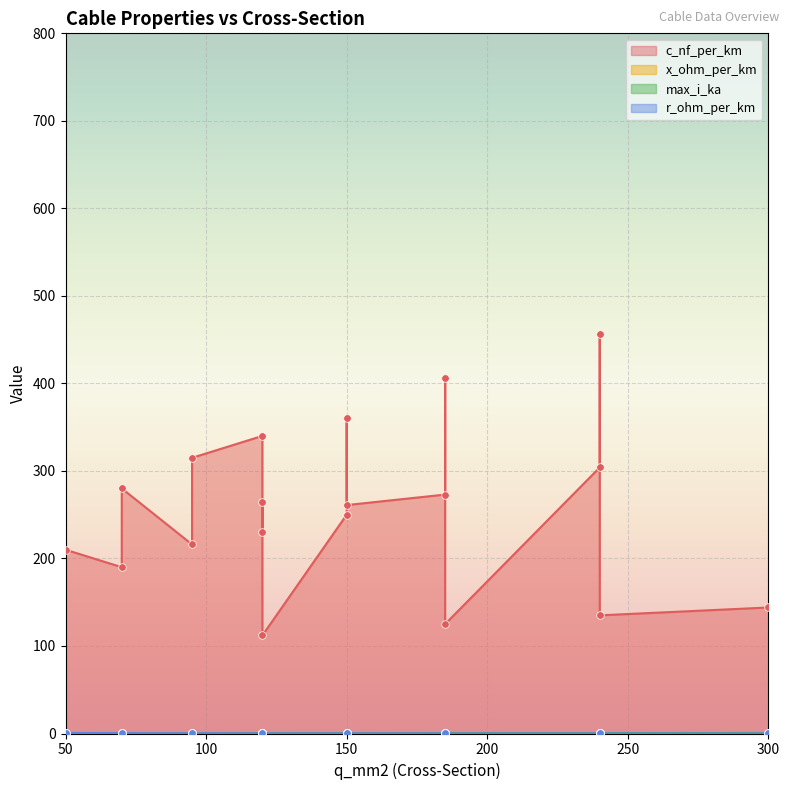

Which series has the widest spread of Y values?

c_nf_per_km